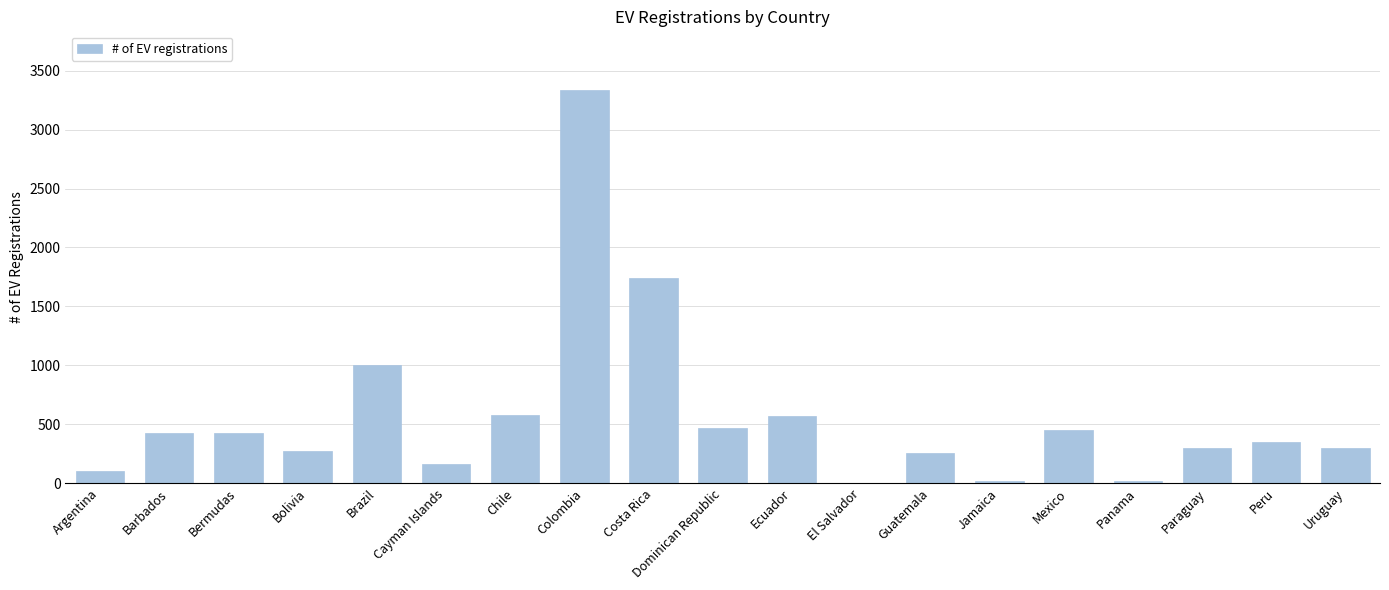

Approximately how many times larger is the value at Mexico compared to Barbados?

1.0